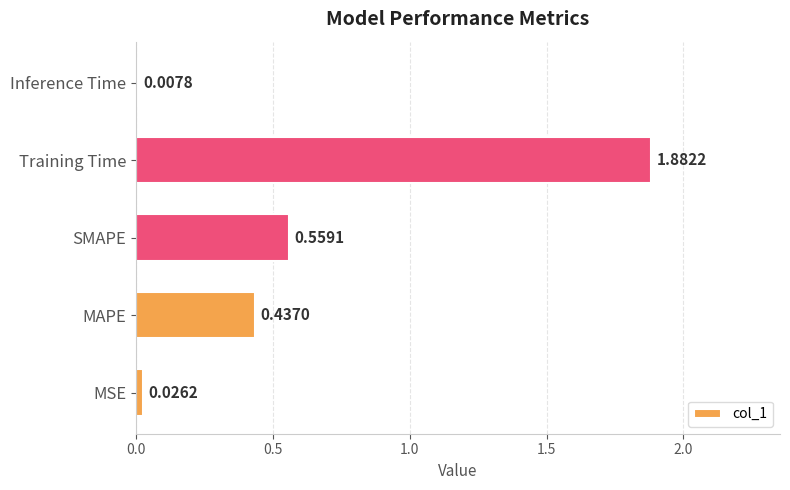

How many series are shown in this chart?

1